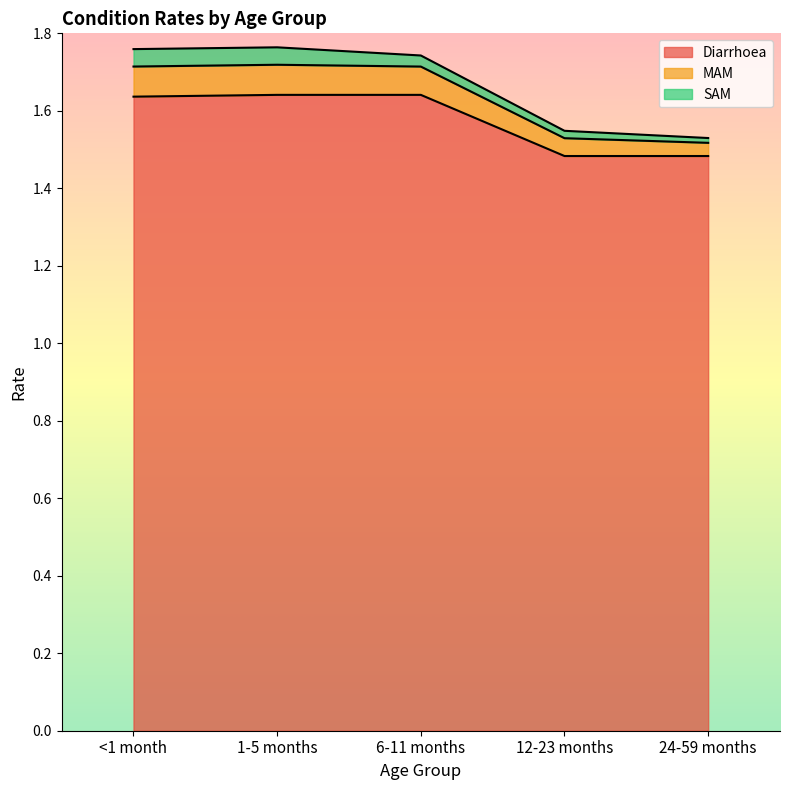

The value of Diarrhoea at 24-59 months is 1.5. True or false?

True